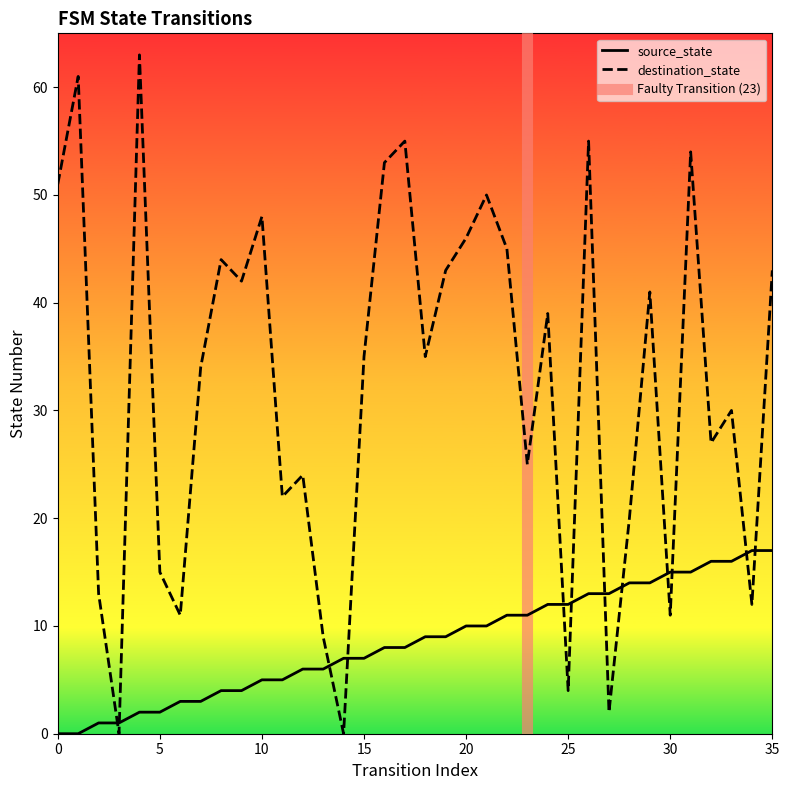

True or false: destination_state has a value of 13 at 2.

True